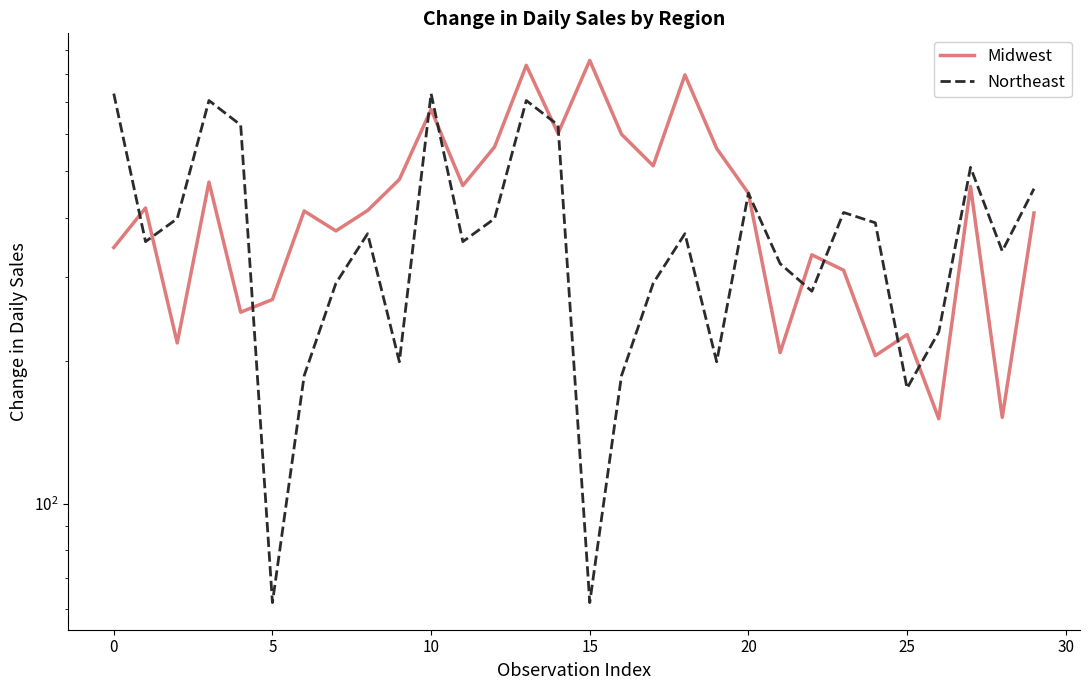

Between 19 and 24, which is larger?

19